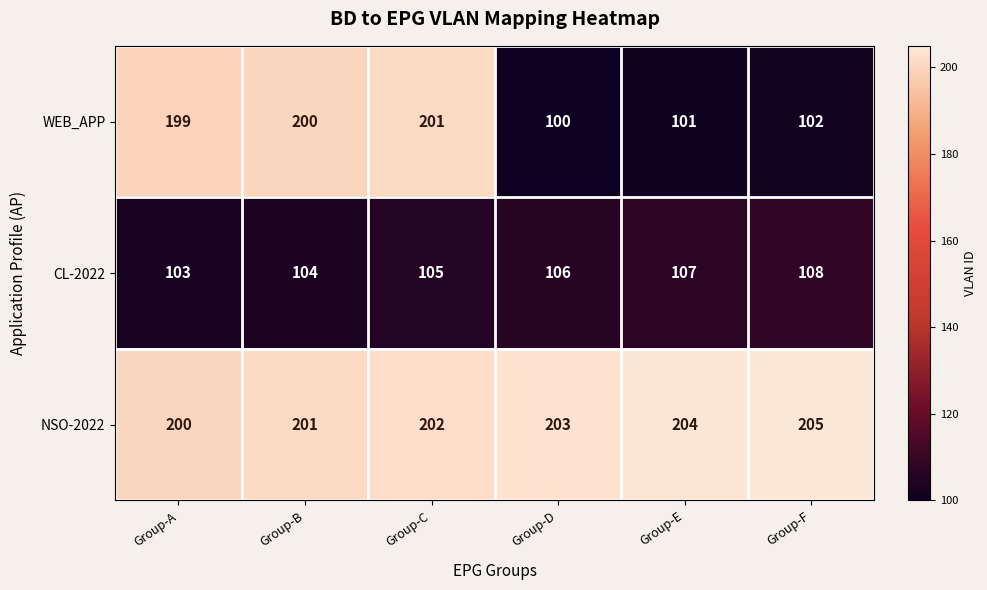

What is the smallest value displayed?

100